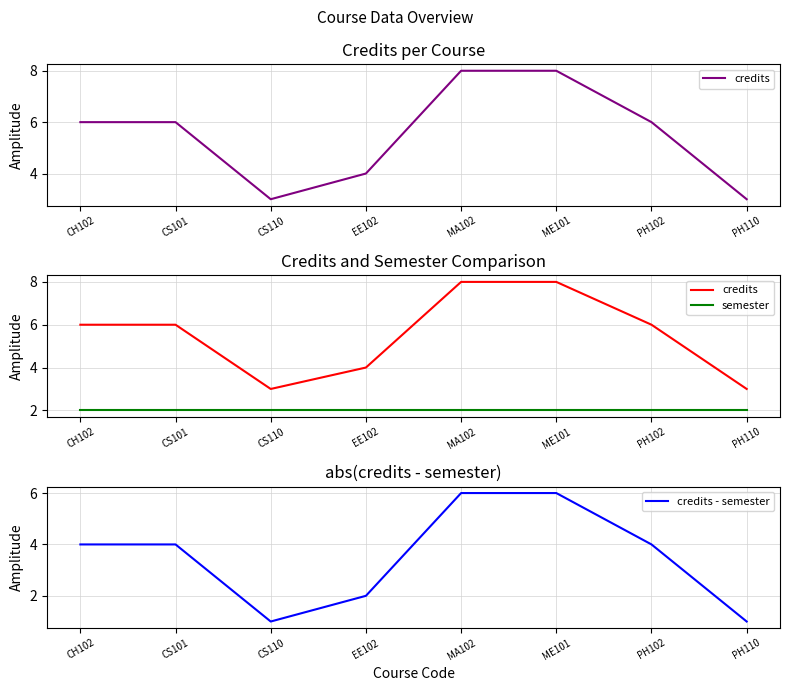

The value of credits - semester at MA102 is 6. True or false?

True